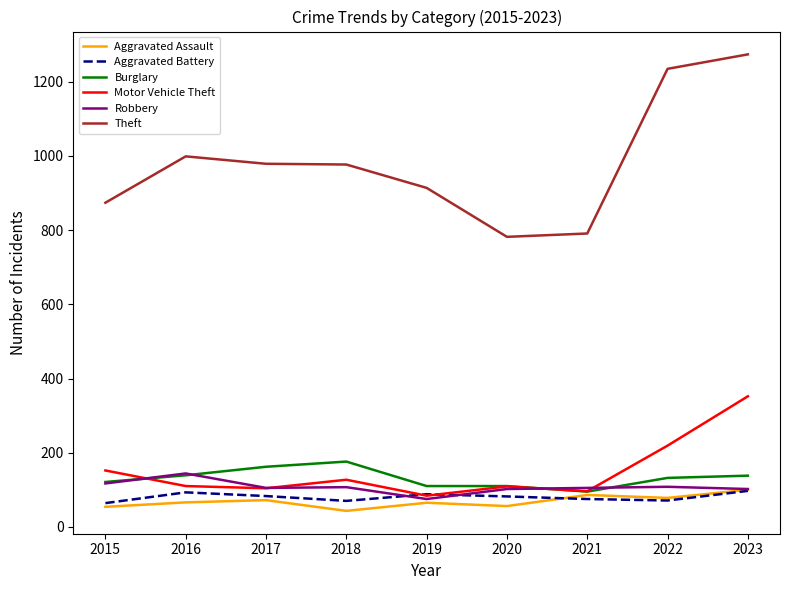

What are all the series names shown in the legend?

Aggravated Assault, Aggravated Battery, Burglary, Motor Vehicle Theft, Robbery, Theft